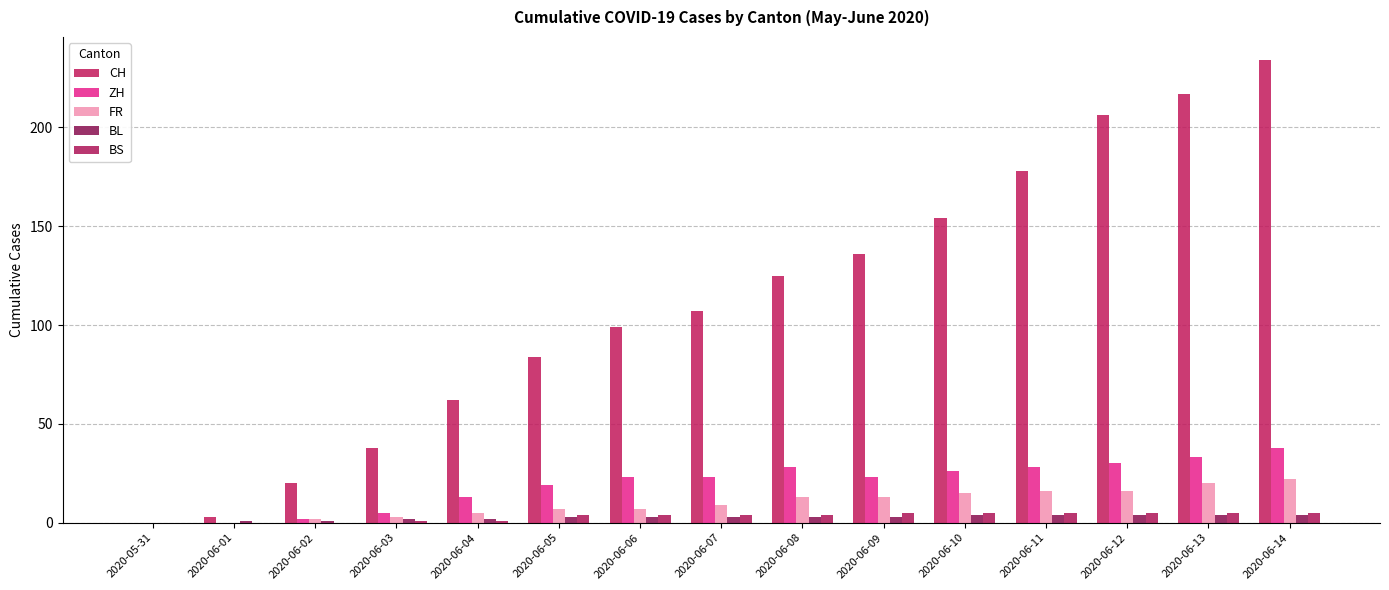

How many groups of bars are there?

15